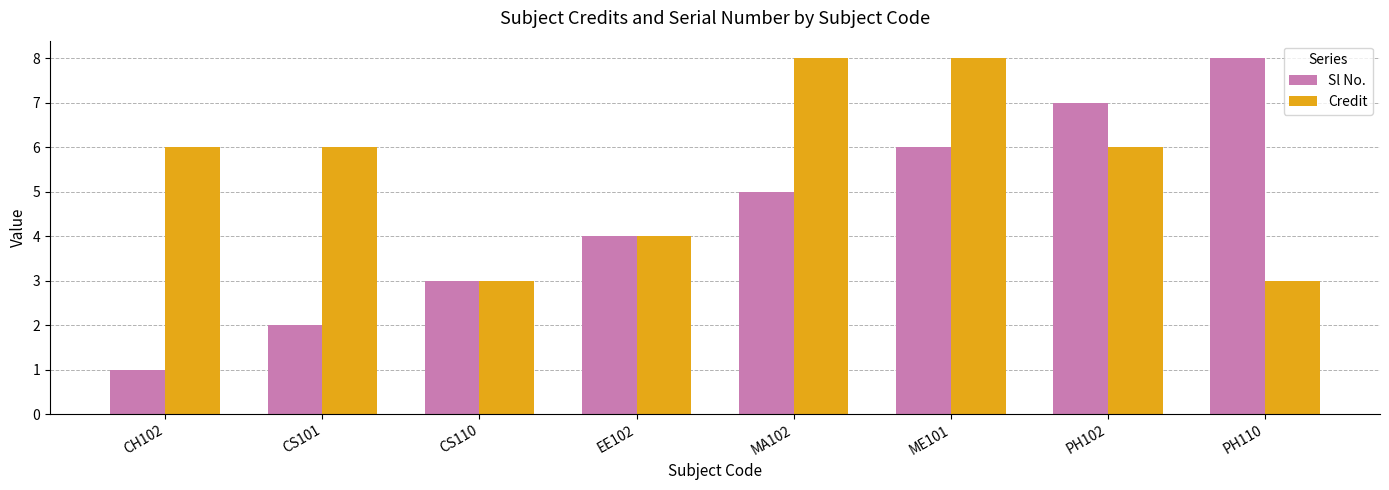

The Credit series shows 2 at EE102. True or false?

False